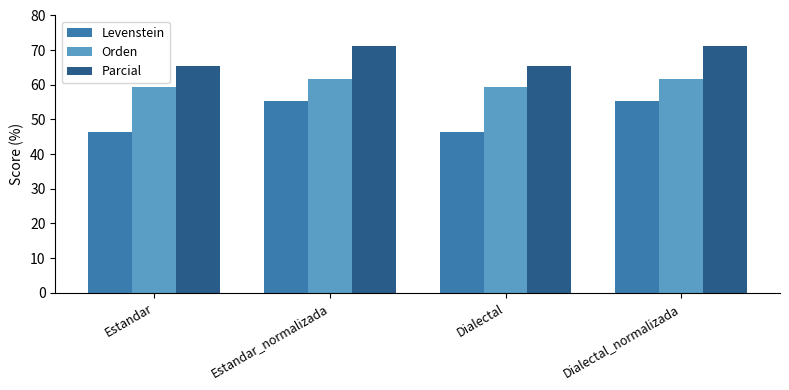

What are all the series names shown in the legend?

Levenstein, Orden, Parcial